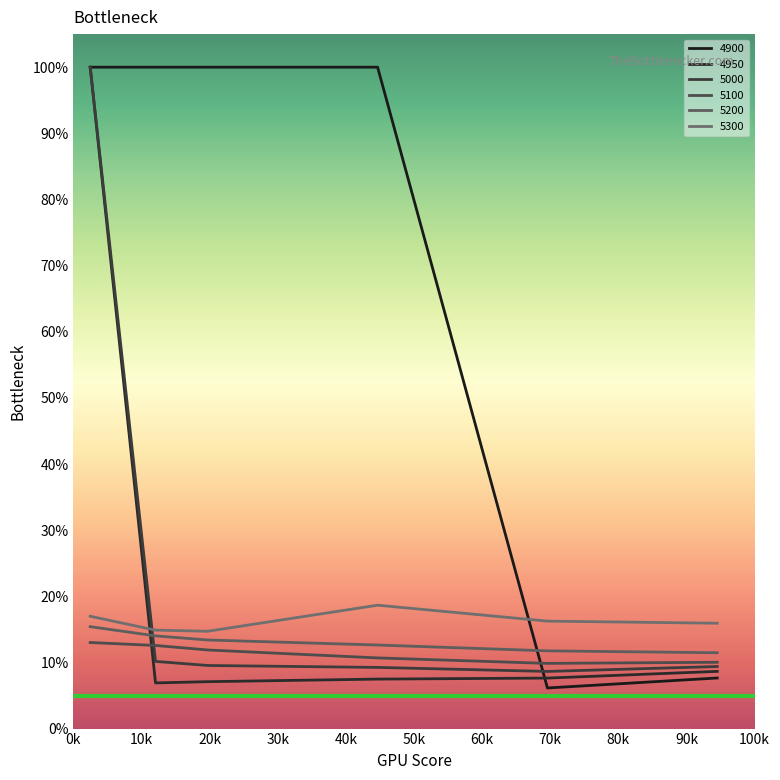

What is the greatest value displayed?

1.0